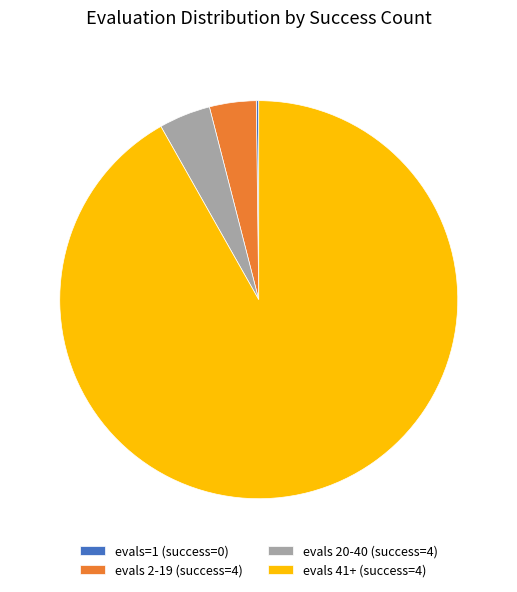

Between evals 41+ (success=4) and evals 2-19 (success=4), which is larger?

evals 41+ (success=4)